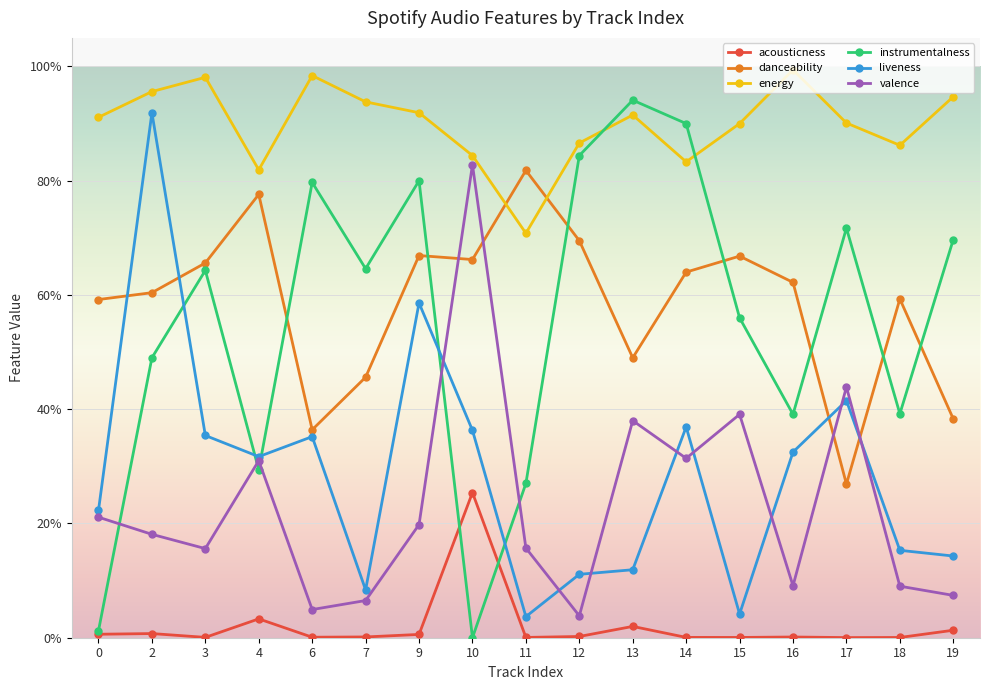

Is the value of acousticness at 19 greater than the value of instrumentalness at 14?

No